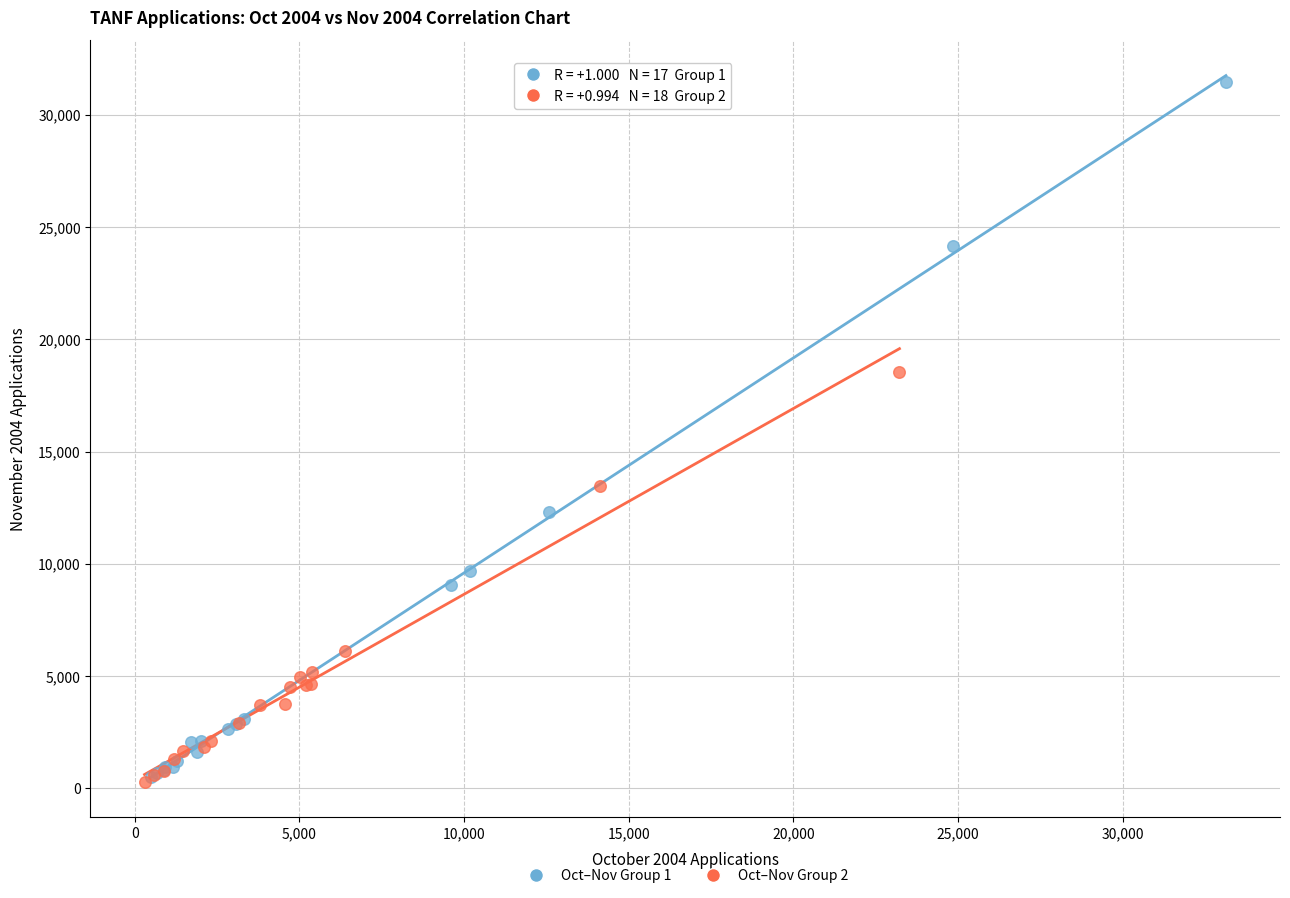

Which series contains the highest Y value?

Oct–Nov Group 1